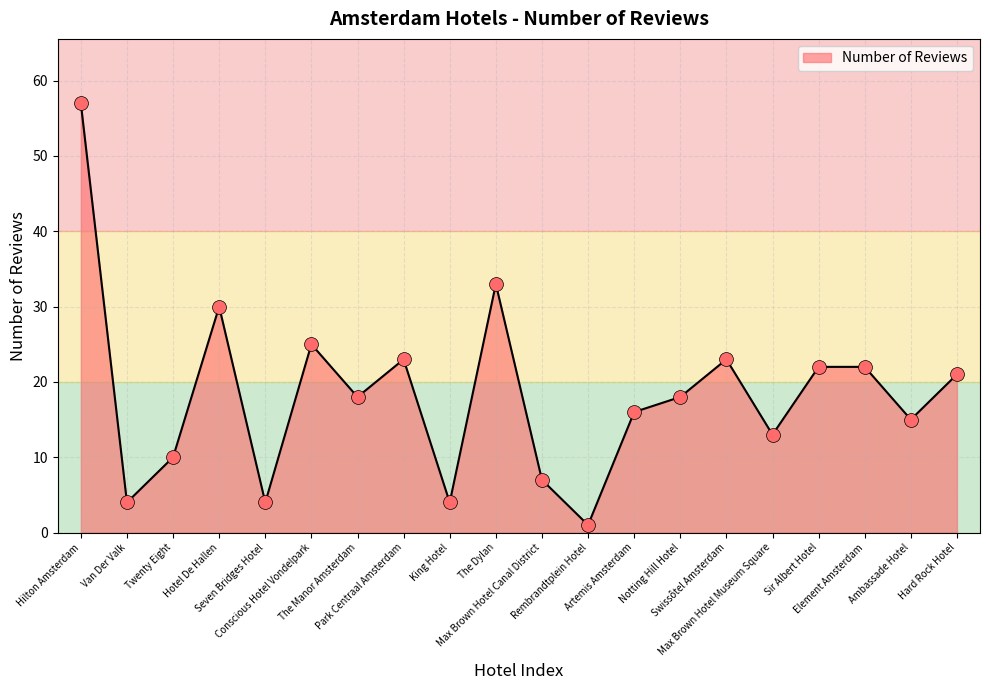

What is the change in value from Park Centraal Amsterdam to Artemis Amsterdam?

-7